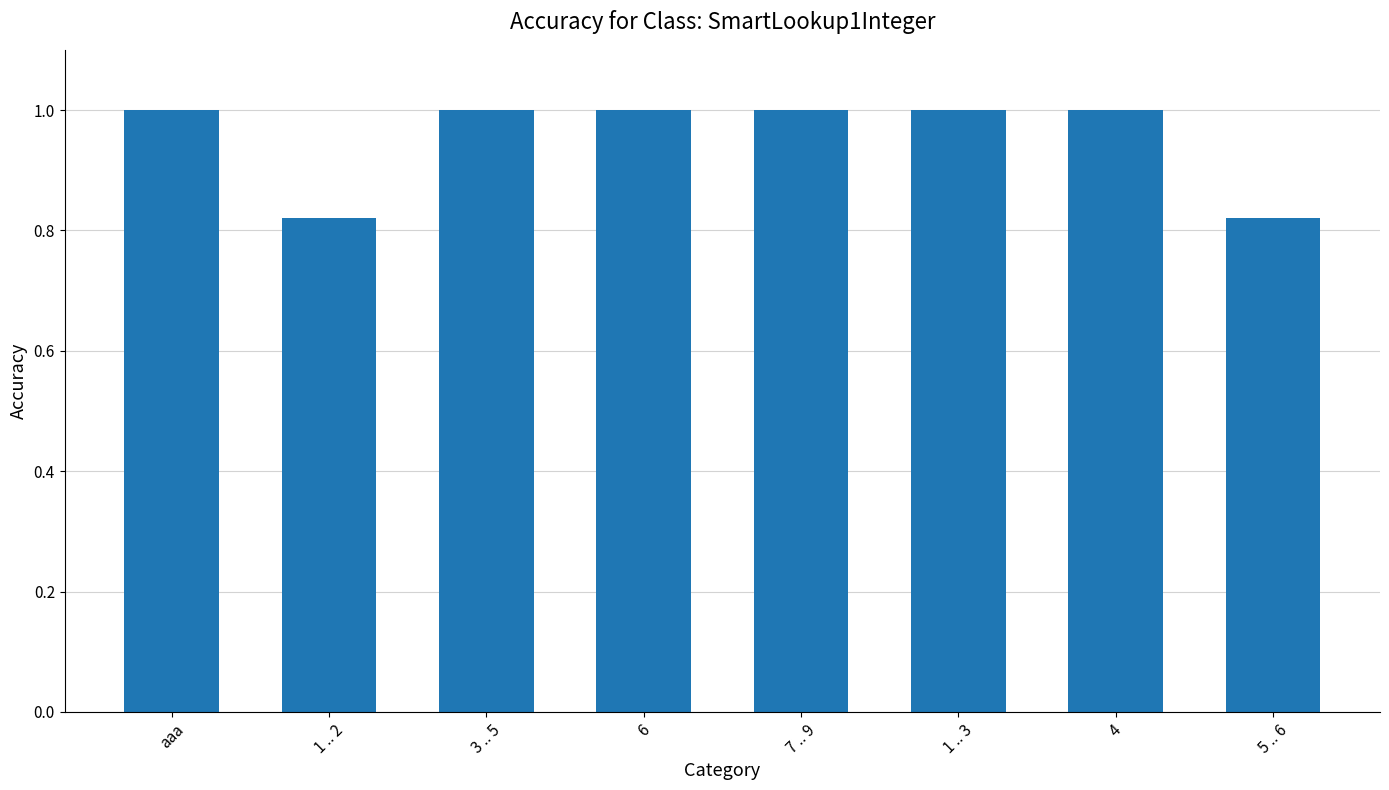

What is the label of the 7th bar from the left?

4